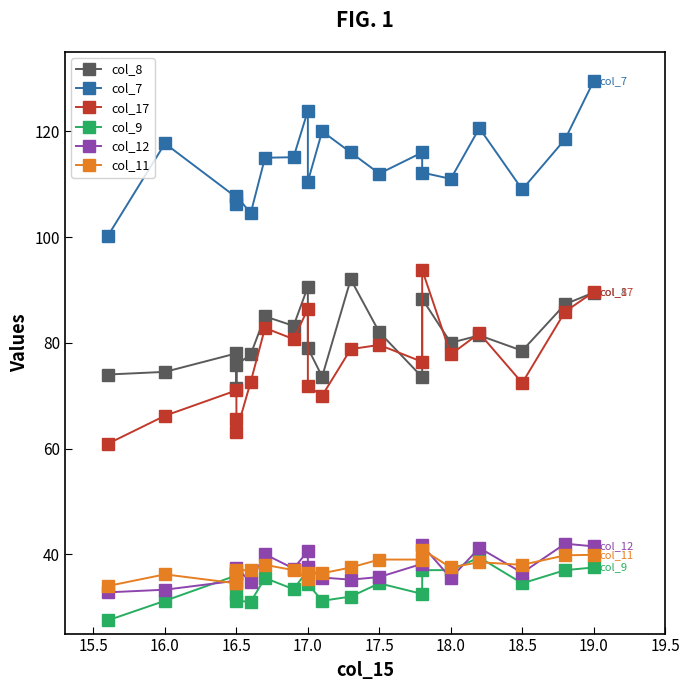

What is the maximum value shown in the chart?

129.5